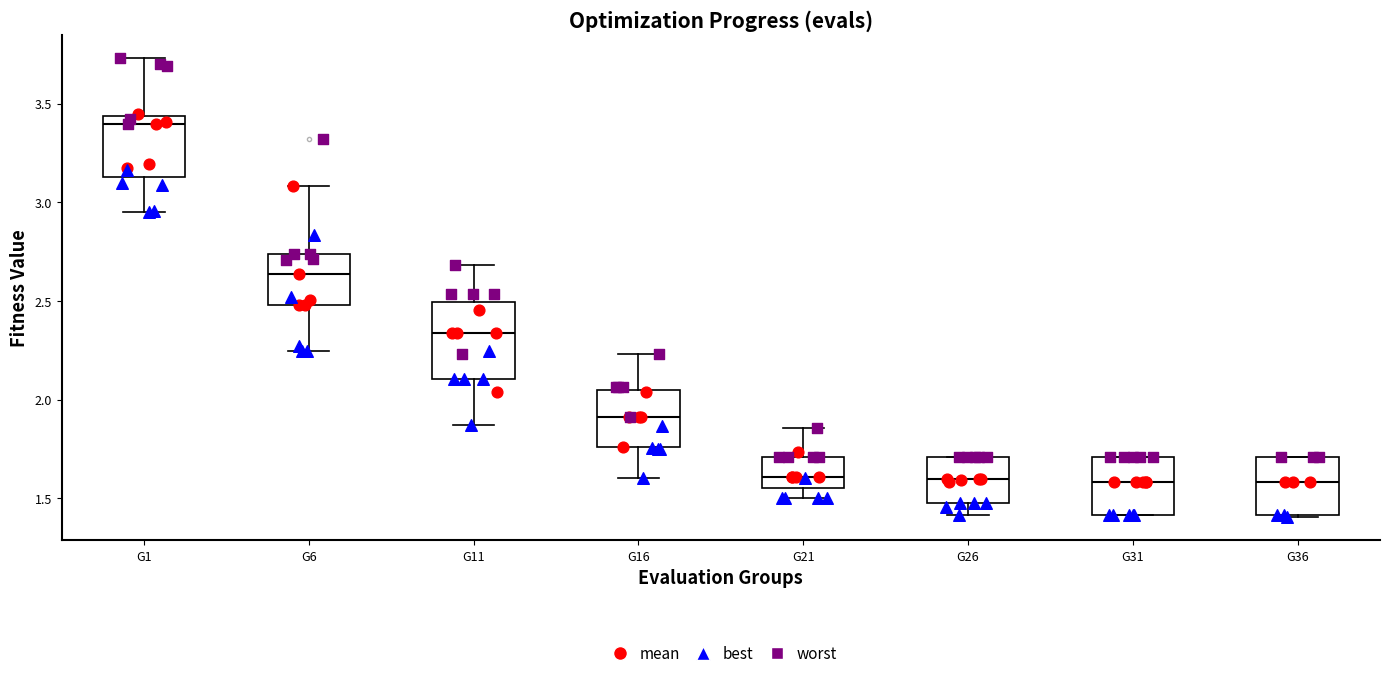

Reading left to right, read every box against the y-axis: the position of its median line, the range the box covers, and the ends of its whiskers. The values are not printed on the chart, so give them approximately, as read against the axis.

G1: median 3.40, box 3.15 to 3.45, whiskers 2.95 to 3.75
G6: median 2.65, box 2.50 to 2.75, whiskers 2.25 to 3.10
G11: median 2.35, box 2.10 to 2.50, whiskers 1.85 to 2.70
G16: median 1.90, box 1.75 to 2.05, whiskers 1.60 to 2.25
G21: median 1.60, box 1.55 to 1.70, whiskers 1.50 to 1.85
G26: median 1.60, box 1.50 to 1.70, whiskers 1.40 to 1.70
G31: median 1.60, box 1.40 to 1.70, whiskers 1.40 to 1.70
G36: median 1.60, box 1.40 to 1.70, whiskers 1.40 to 1.70